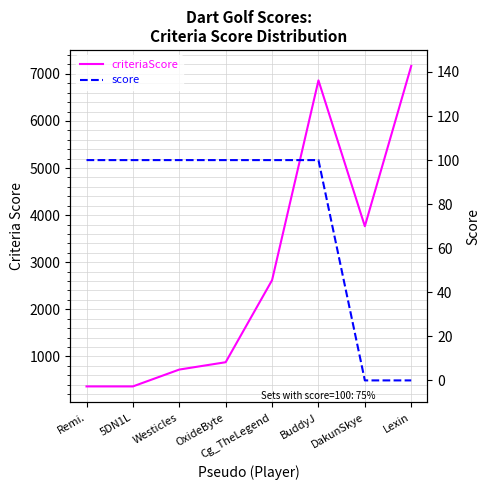

True or false: score and criteriaScore cross at least once.

False